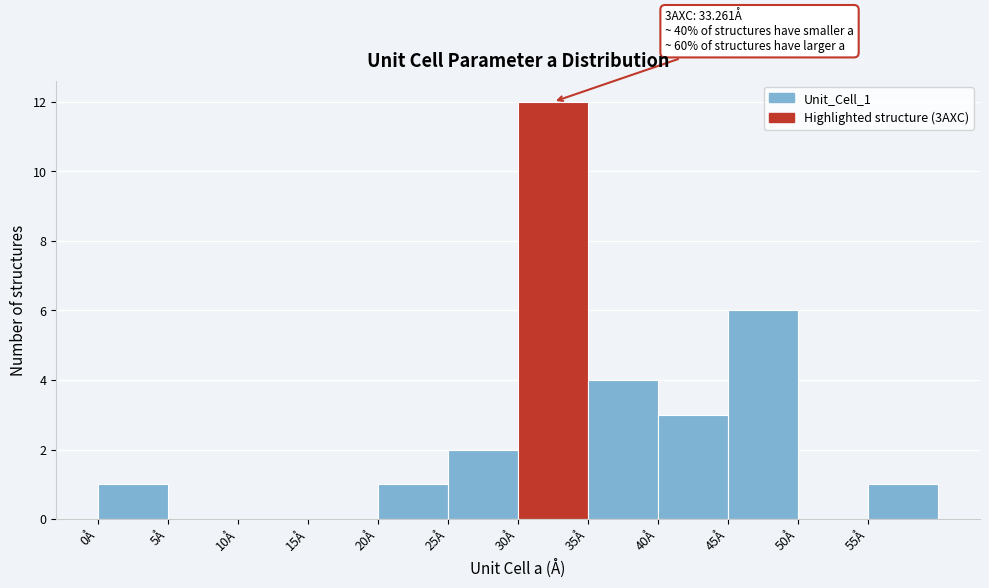

Which range on the x-axis has the tallest bar?

30 to 35